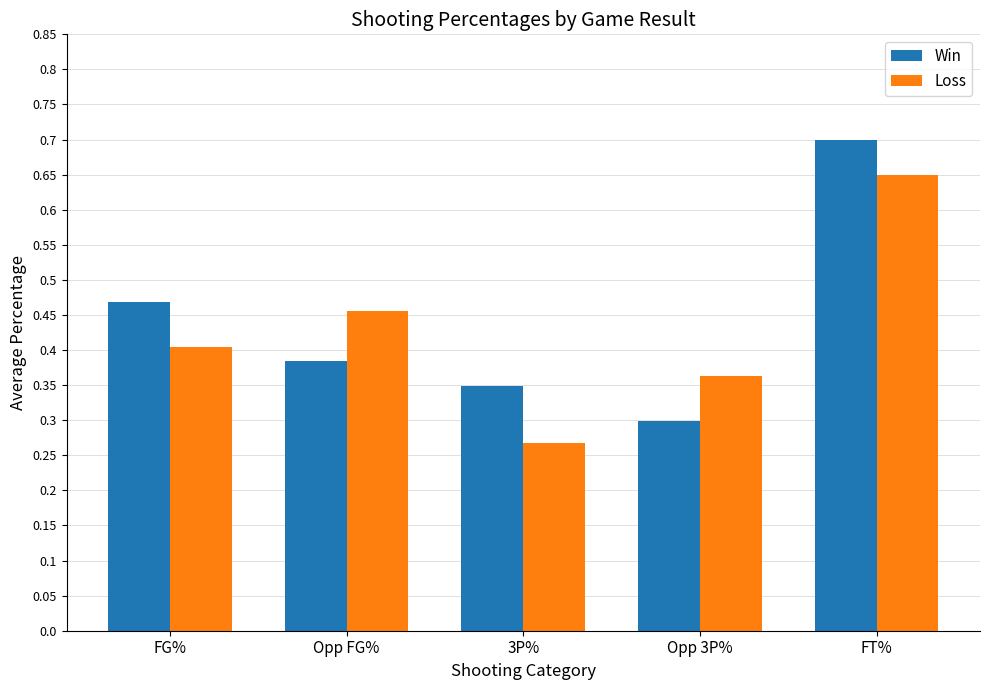

At which label does Loss reach its minimum?

3P%